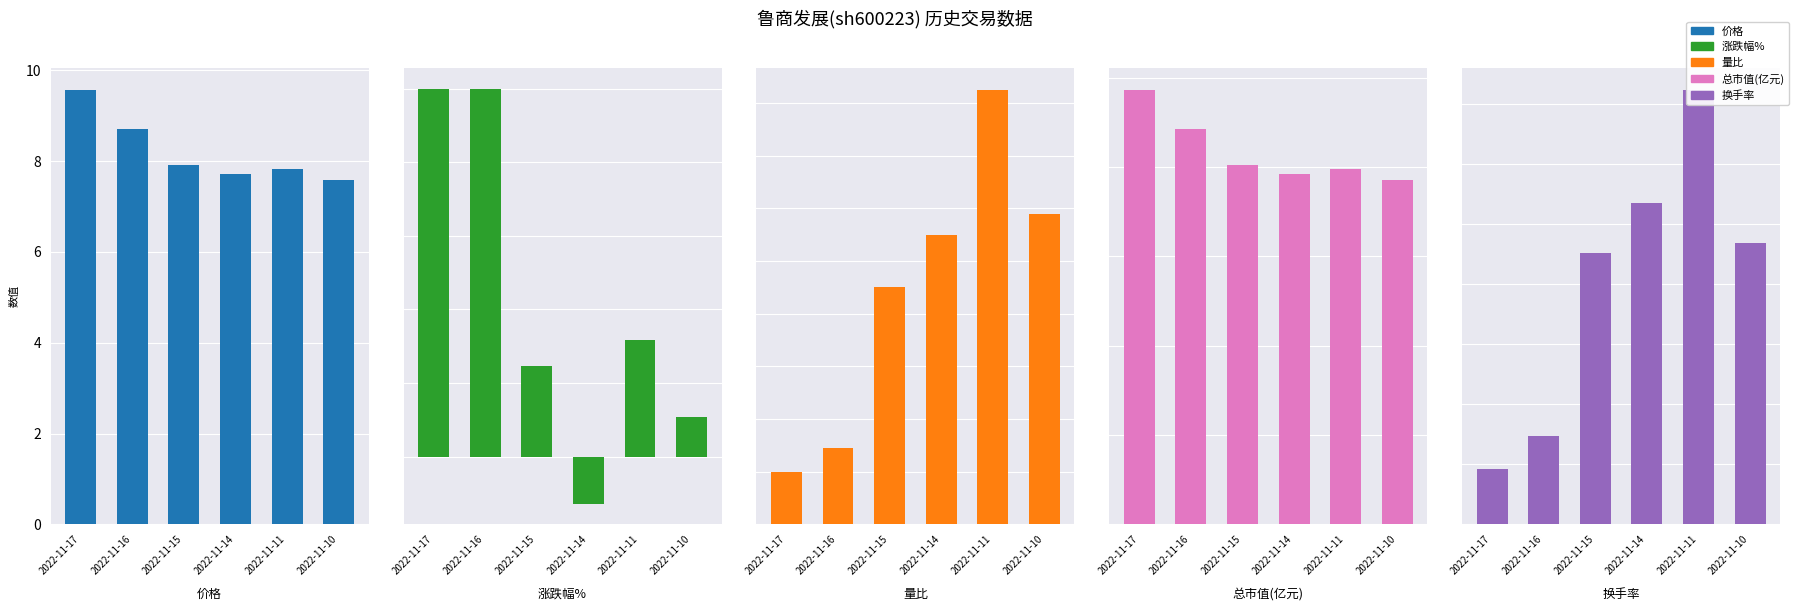

What is the sum of the 换手率 values at 2022-11-16 and 2022-11-14?

1.7